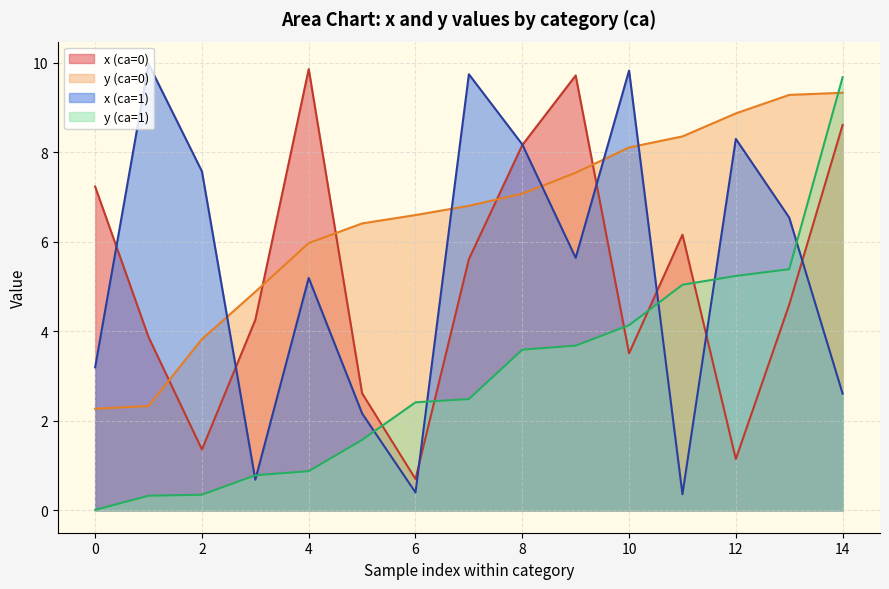

What is the maximum value shown in the chart?

10.0